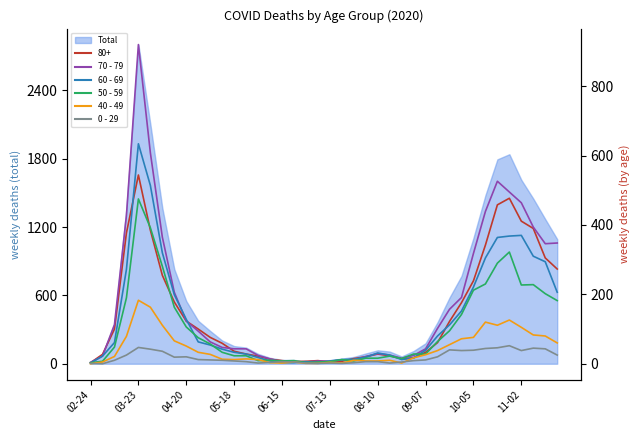

Which series ends up on top after the final intersection of 40 - 49 and 60 - 69?

60 - 69